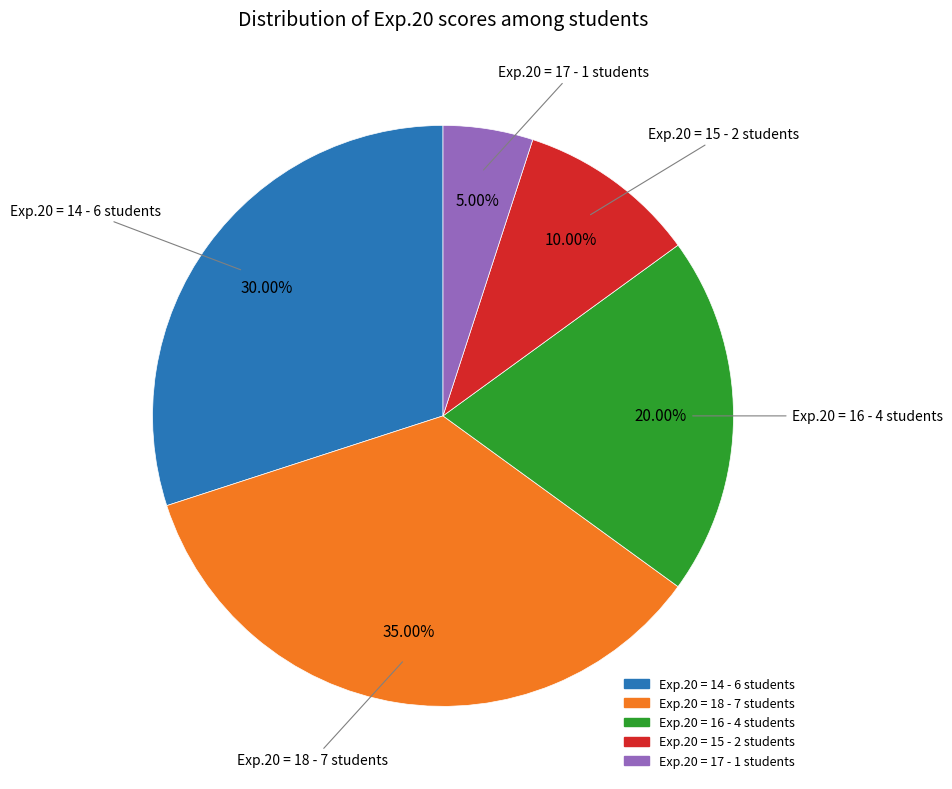

Is there any slice that represents more than half of the pie?

No